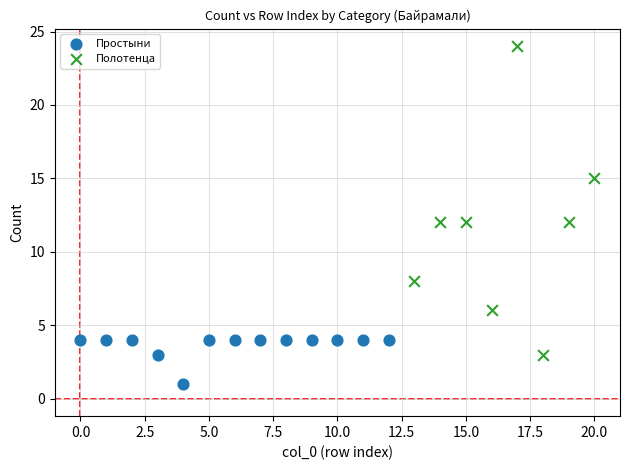

Which series has the widest spread of Y values?

Полотенца